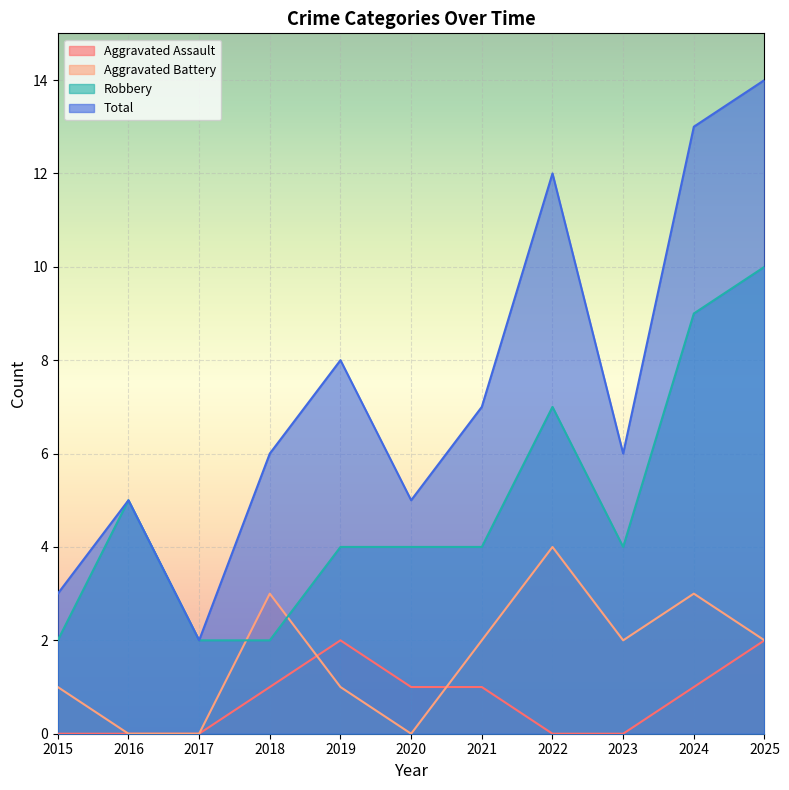

Where is the first local minimum for Aggravated Battery?

2020